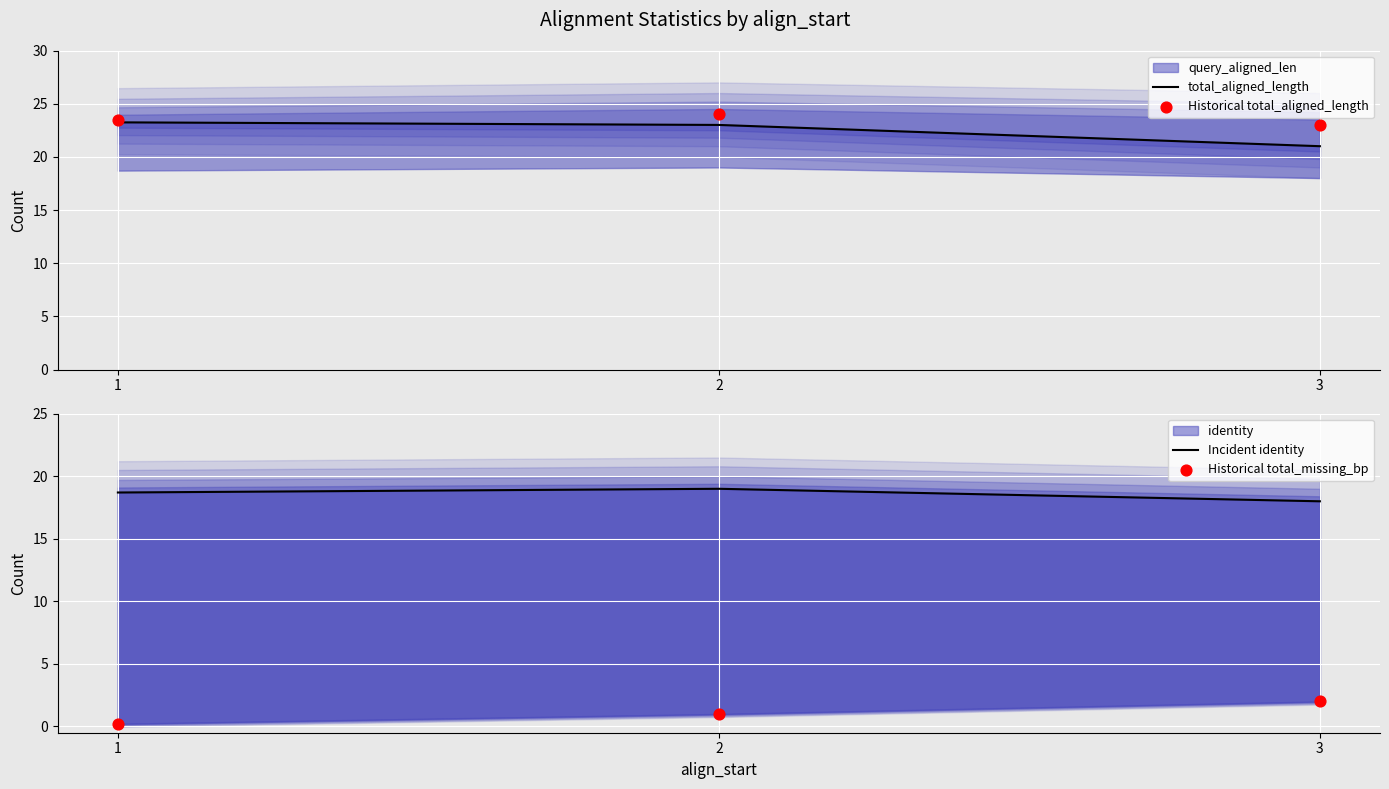

Which series reaches the minimum Y coordinate?

Historical total_missing_bp